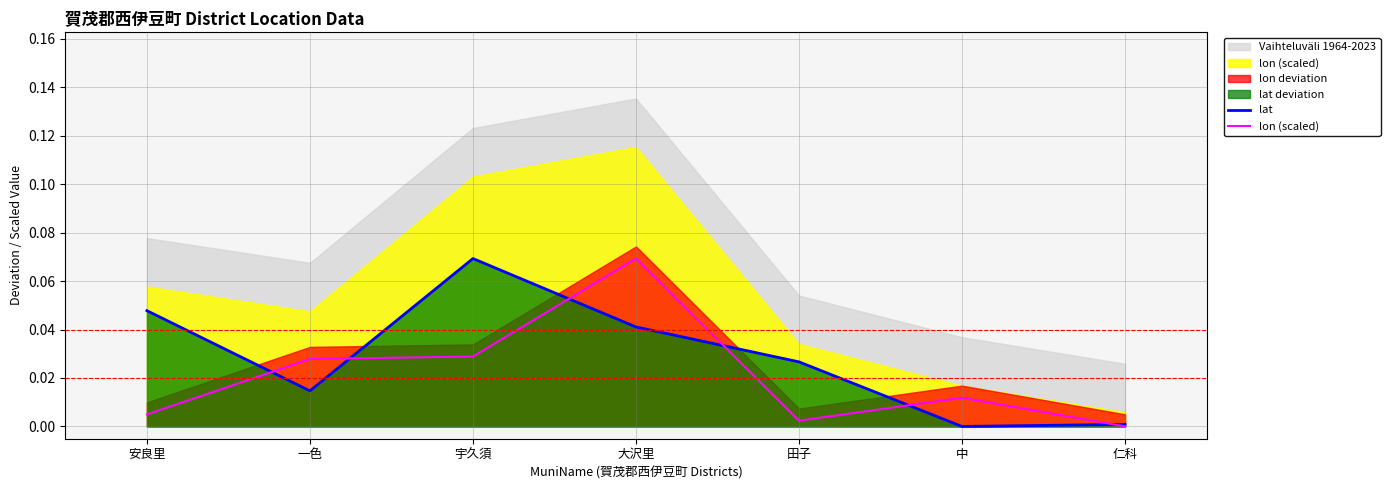

Which series has the widest spread of values?

lat